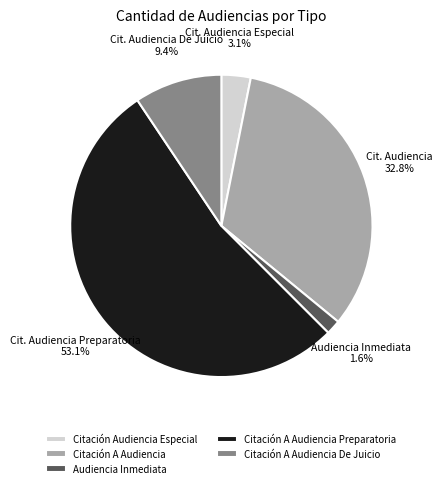

Count the number of slices in the pie.

5